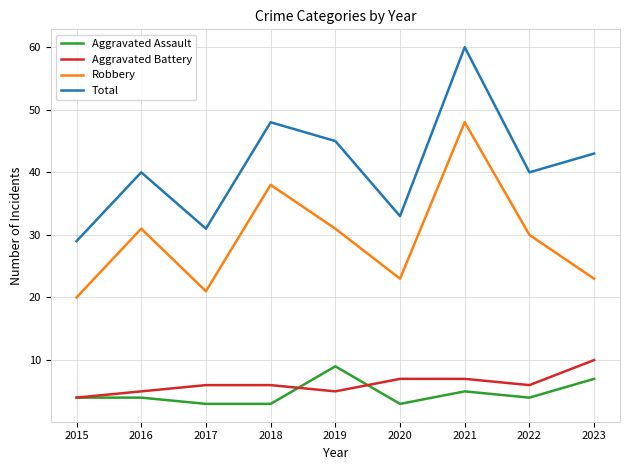

In Aggravated Battery, how many points are lower than both neighbors (excluding endpoints)?

2